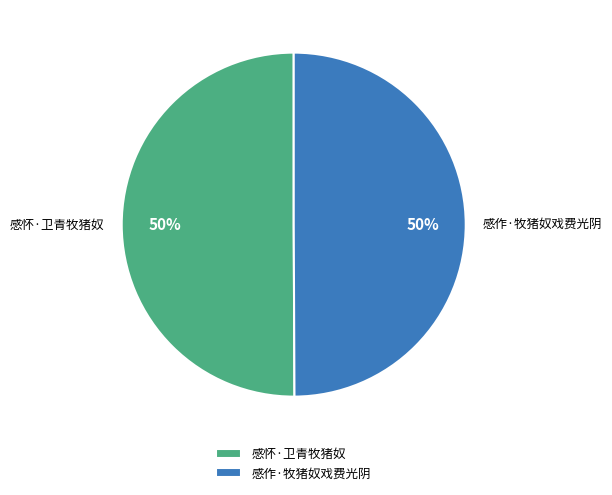

The 感作·牧猪奴戏费光阴 slice represents 50% of the pie. True or false?

True